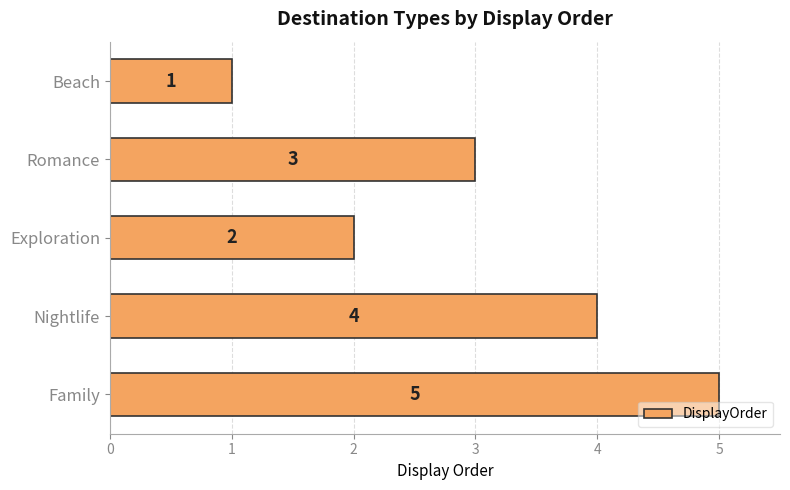

Does the chart contain any negative values?

No